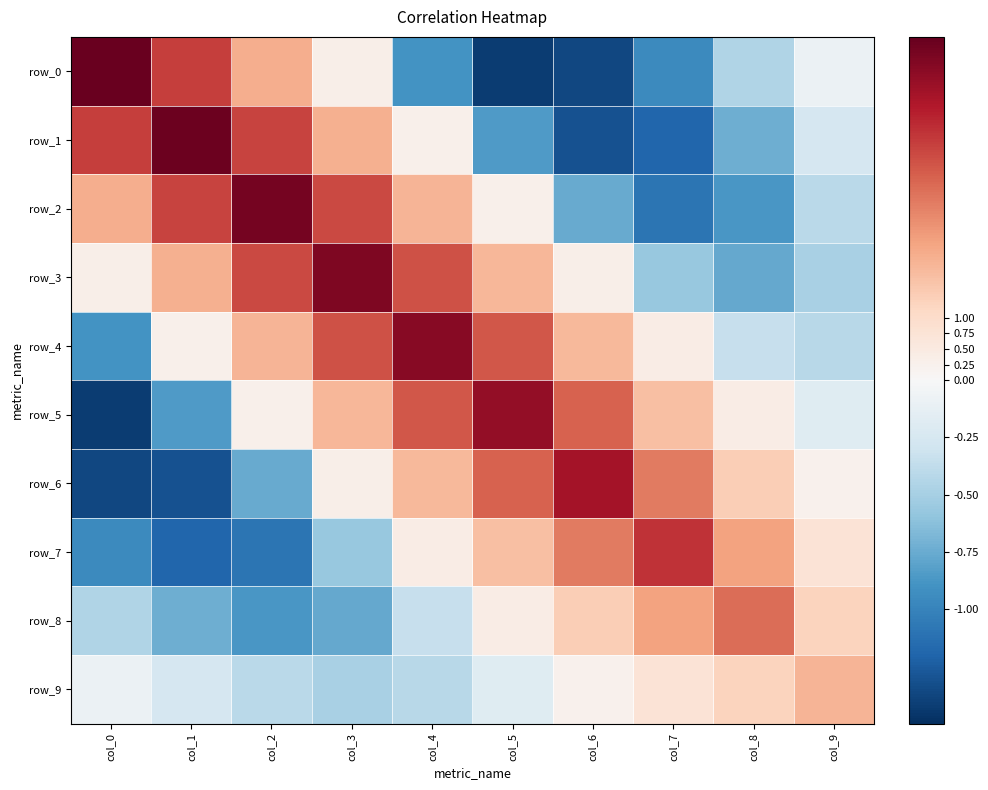

True or false: row_1 has a value of 5.4 at col_1.

True